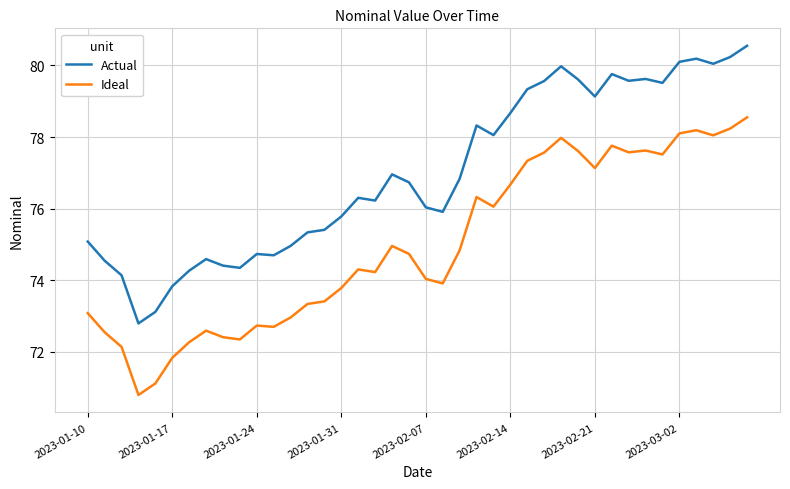

List the series in order of their peak value, lowest first.

Ideal, Actual